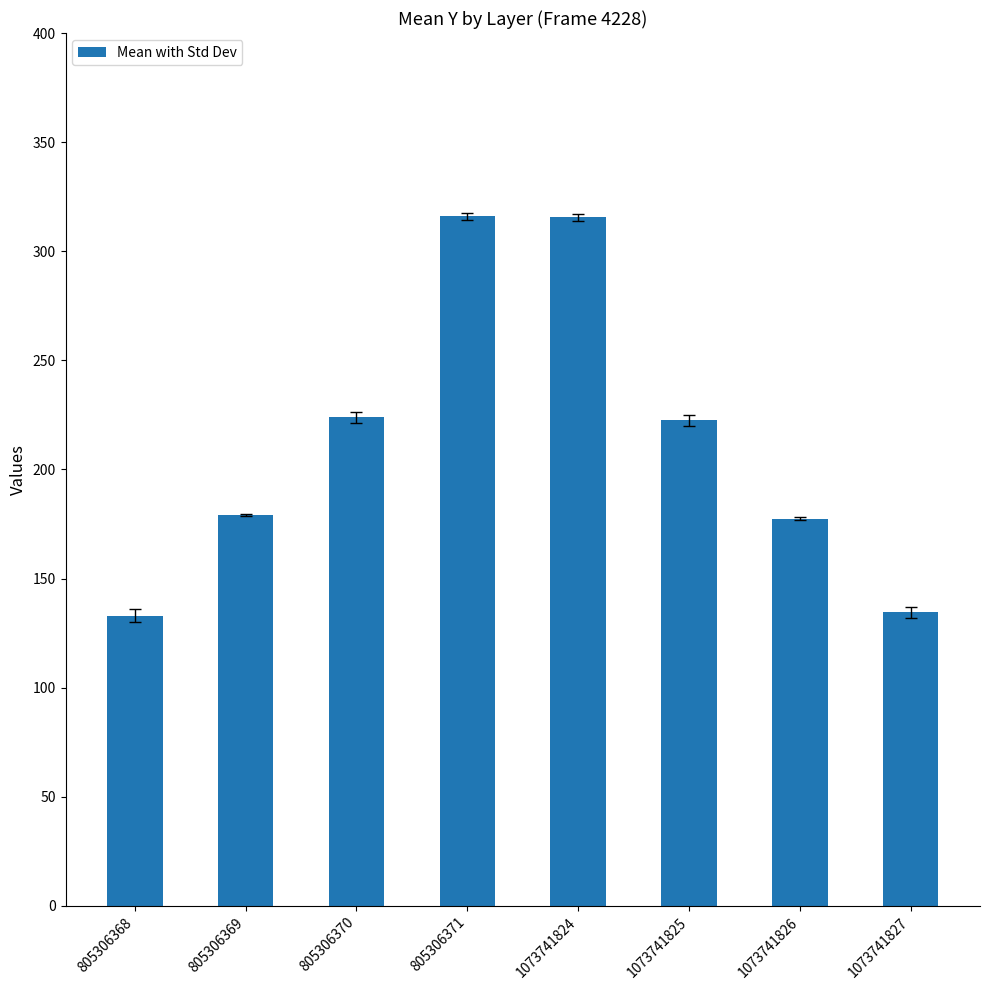

What is the difference between the values at 805306371 and 1073741827?

181.5